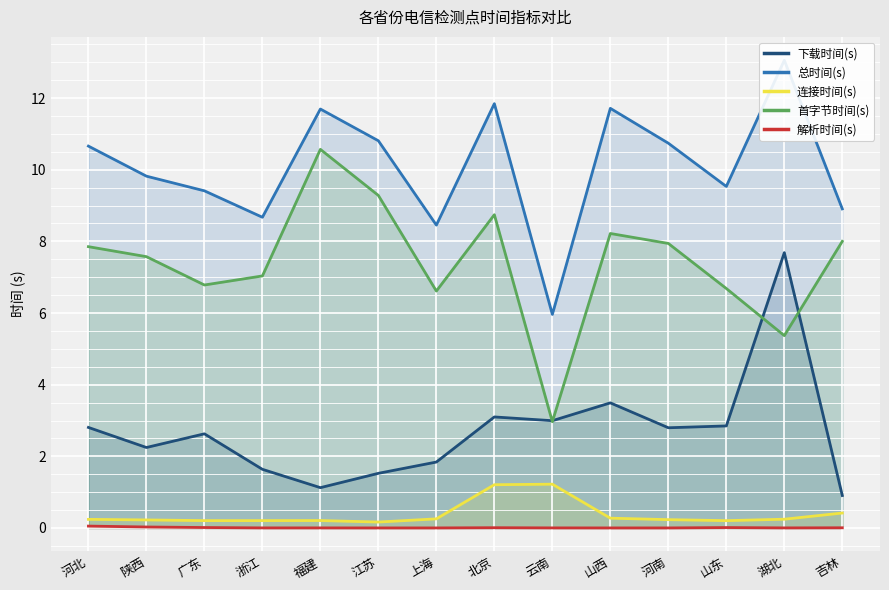

True or false: 解析时间(s) and 连接时间(s) intersect in this chart.

False